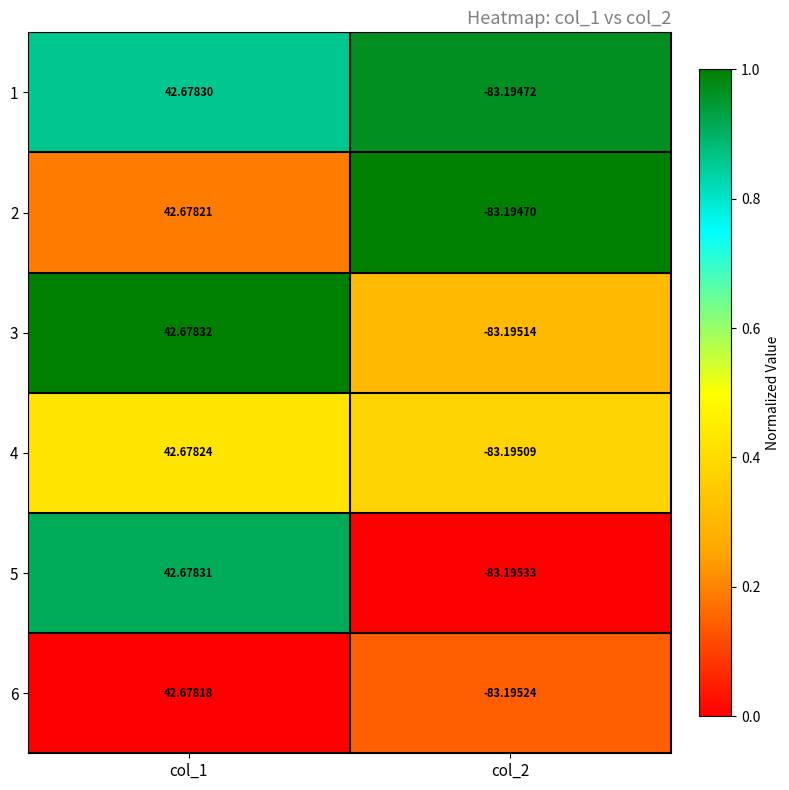

Rank the series at col_1 from lowest to highest value.

6, 2, 4, 1, 5, 3